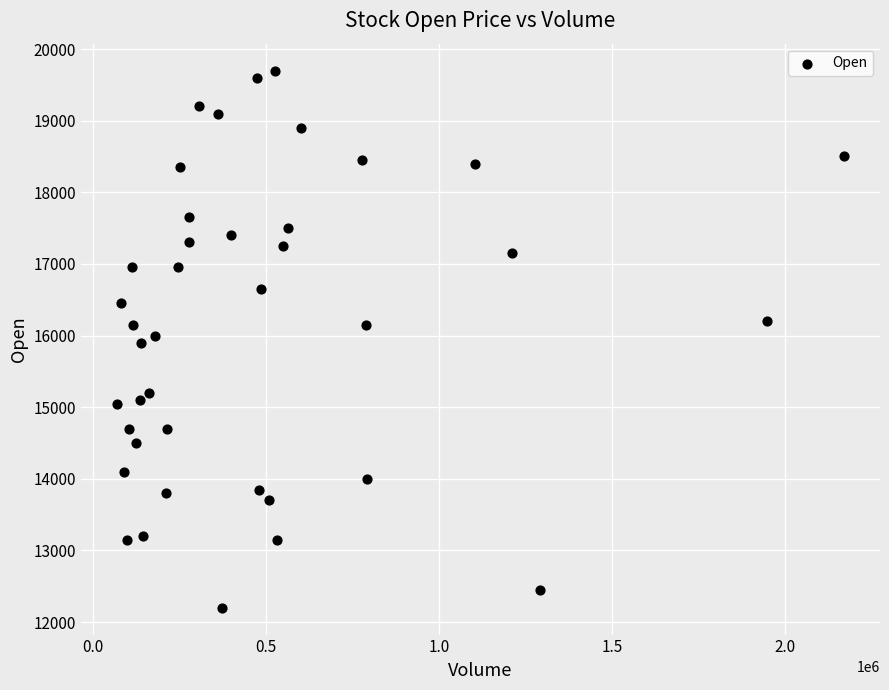

What is the range of X values (max minus min)?

2100477